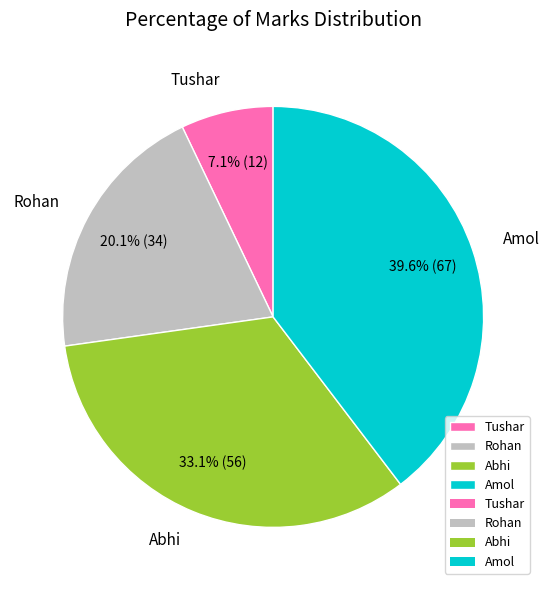

Is there a majority slice in this chart?

No